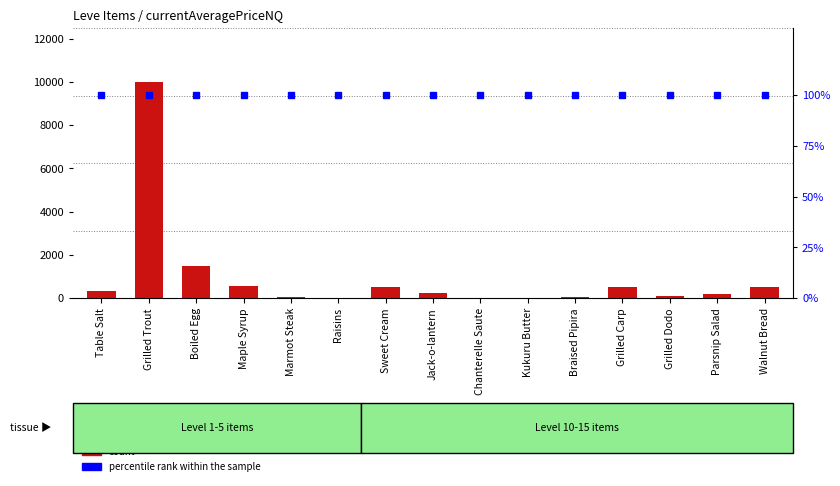

Where does the data first go above 220?

Table Salt